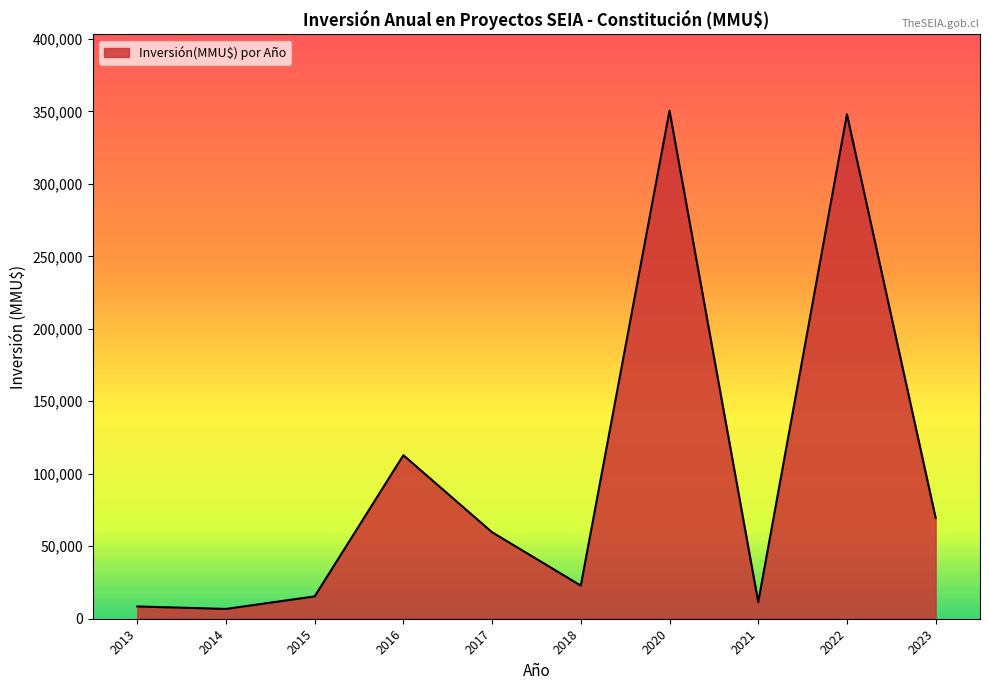

What is the difference between the maximum and minimum values?

343710